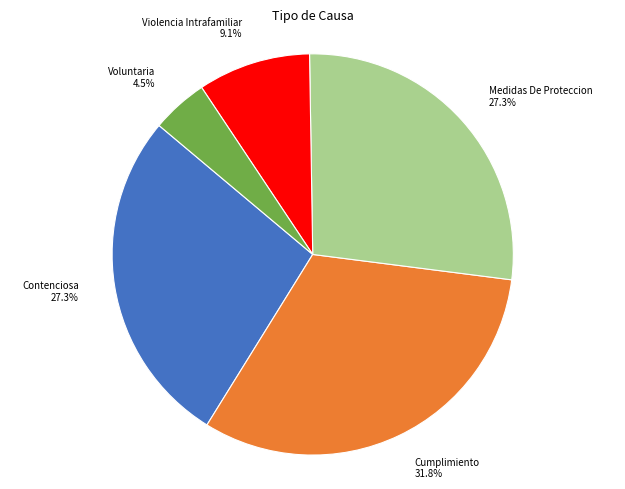

What is the smallest slice in the pie chart?

Voluntaria